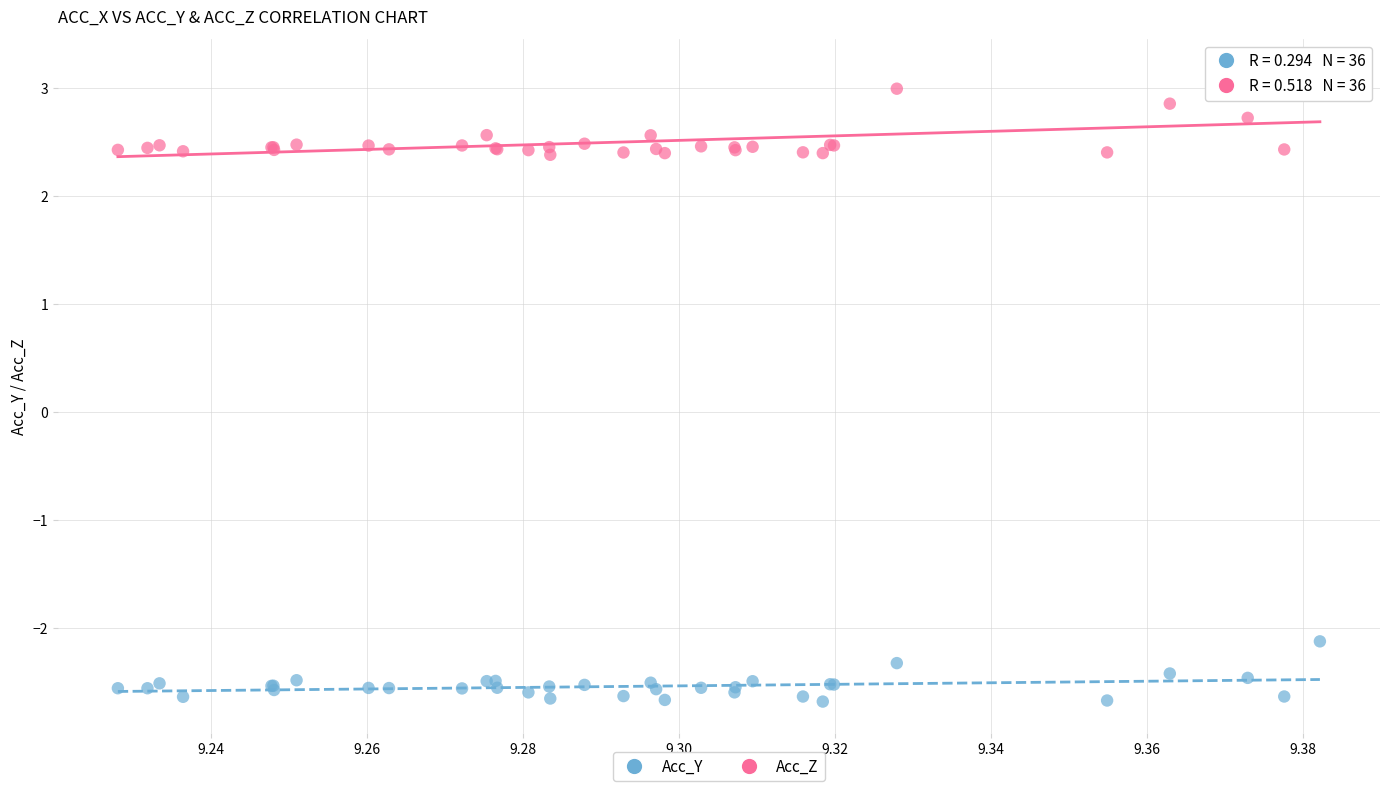

Which series has the largest Y range (max minus min)?

Acc_Z